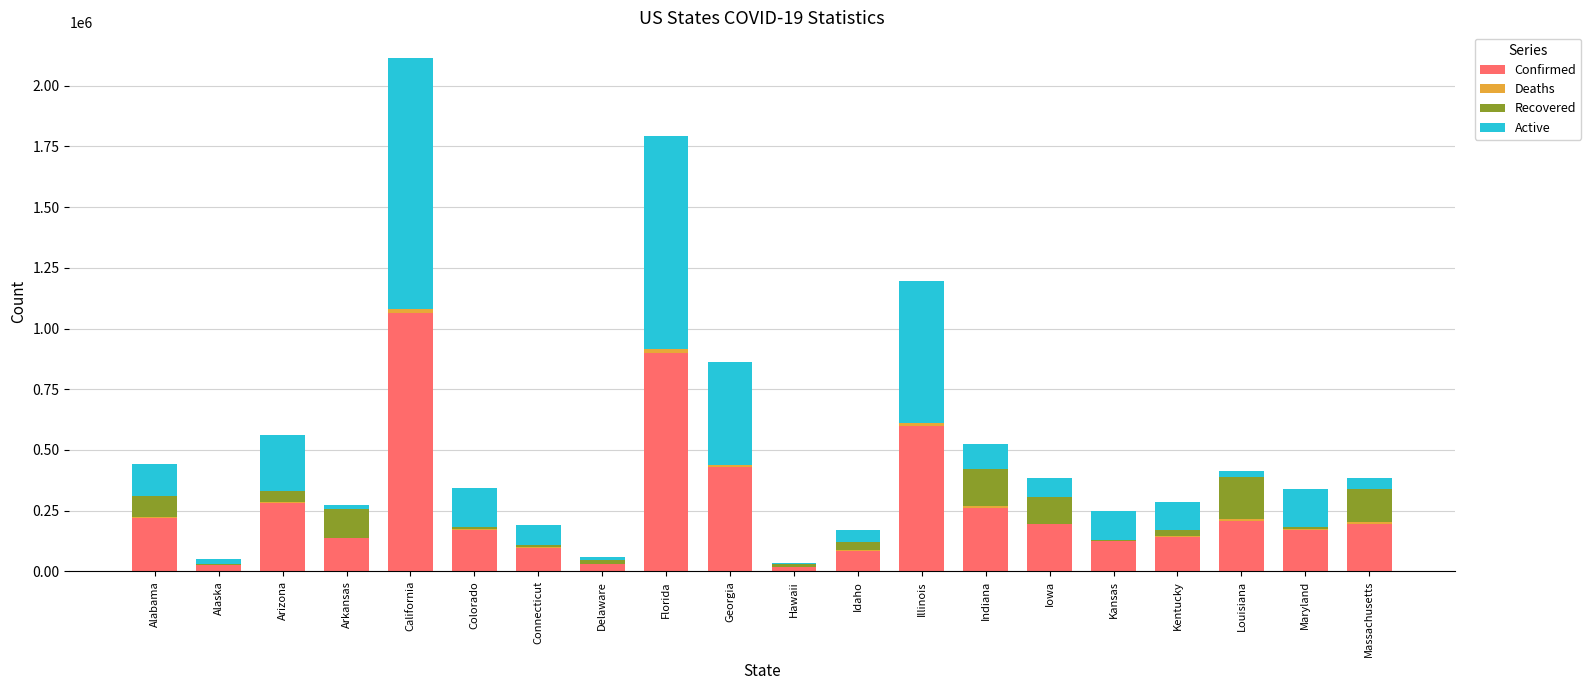

Where is Confirmed nearest to the value 539500?

Illinois